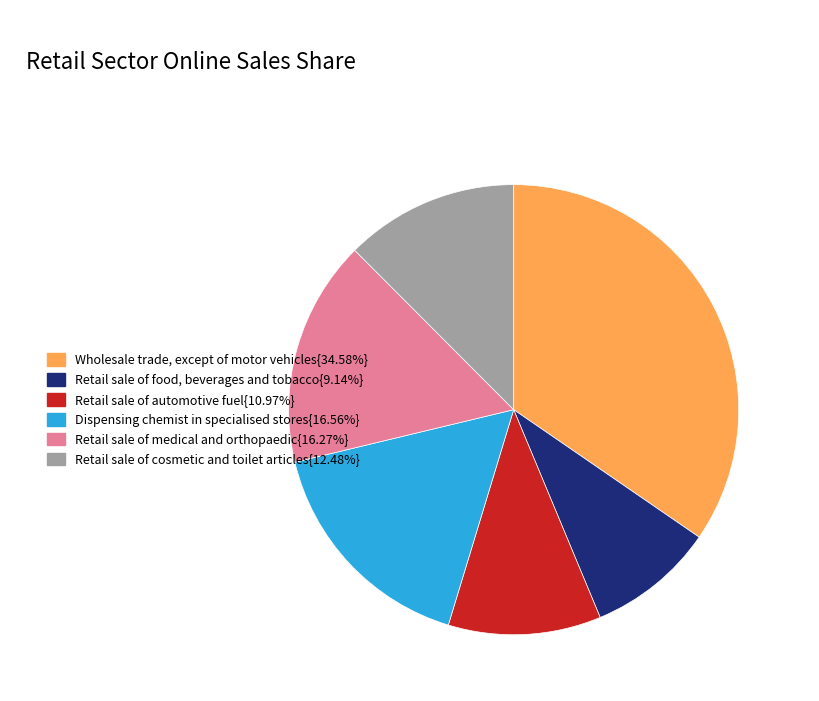

How many segments does this pie chart have?

6